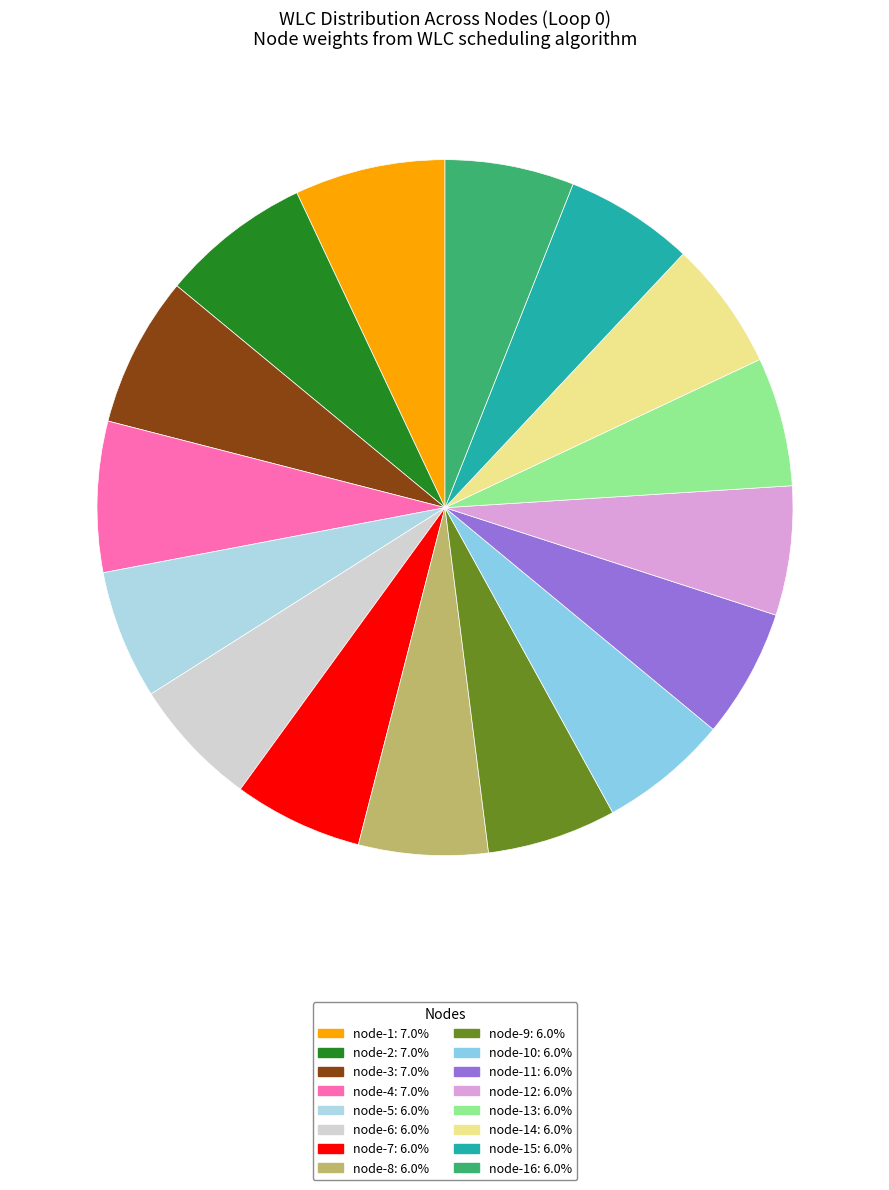

How many segments does this pie chart have?

16